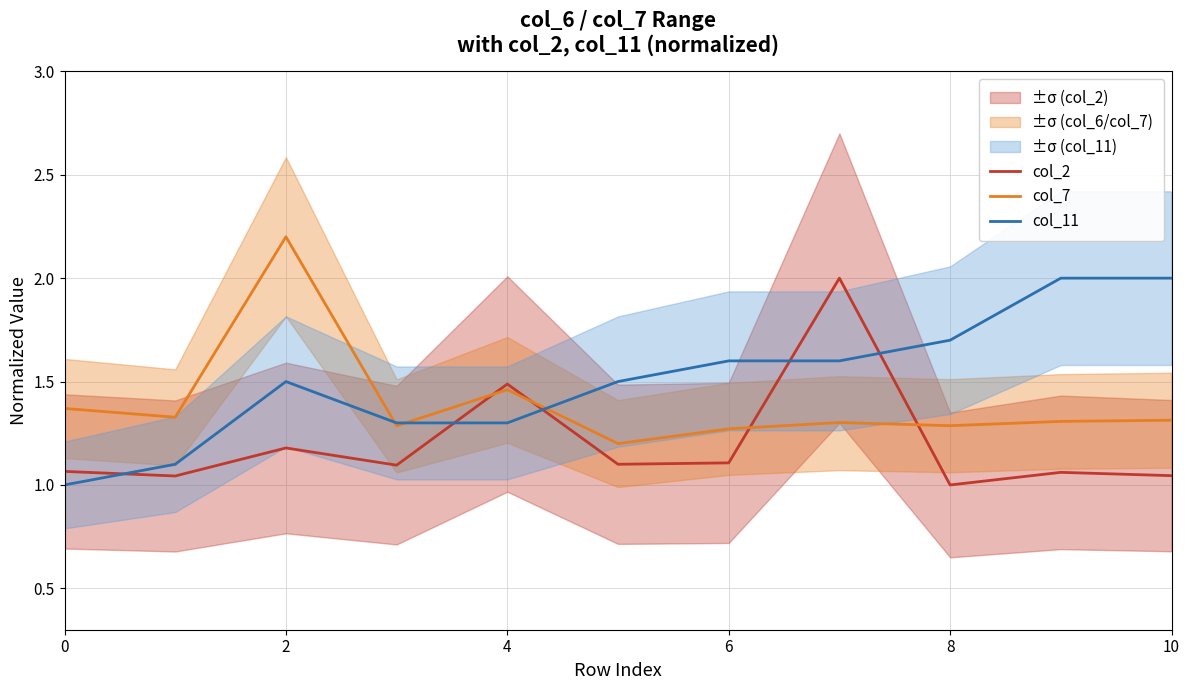

List the series in order of their peak value, lowest first.

col_2, col_11, col_7